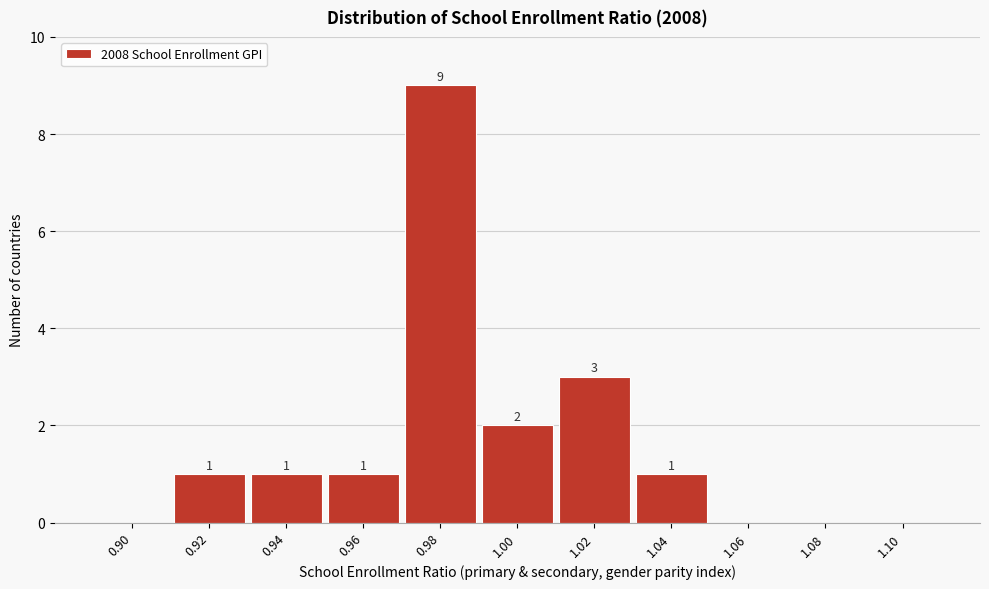

Reading left to right, extract all data points from this chart.

0.90=0	0.92=1	0.94=1	0.96=1	0.98=9	1.00=2	1.02=3	1.04=1	1.06=0	1.08=0	1.10=0